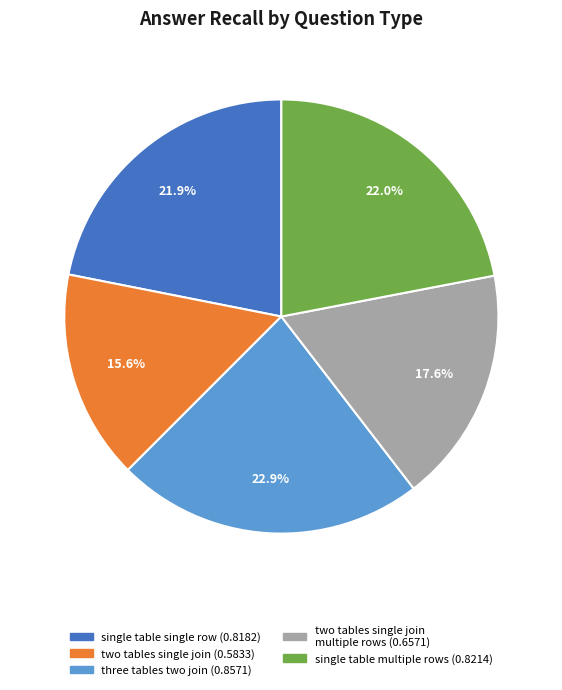

Does any single category account for the majority?

No